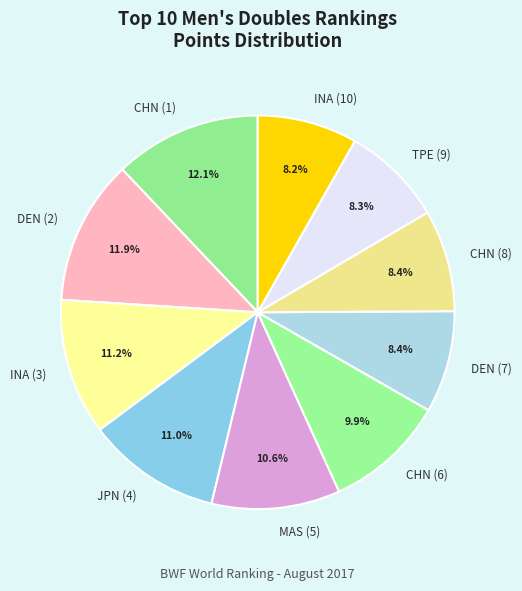

How many segments does this pie chart have?

10